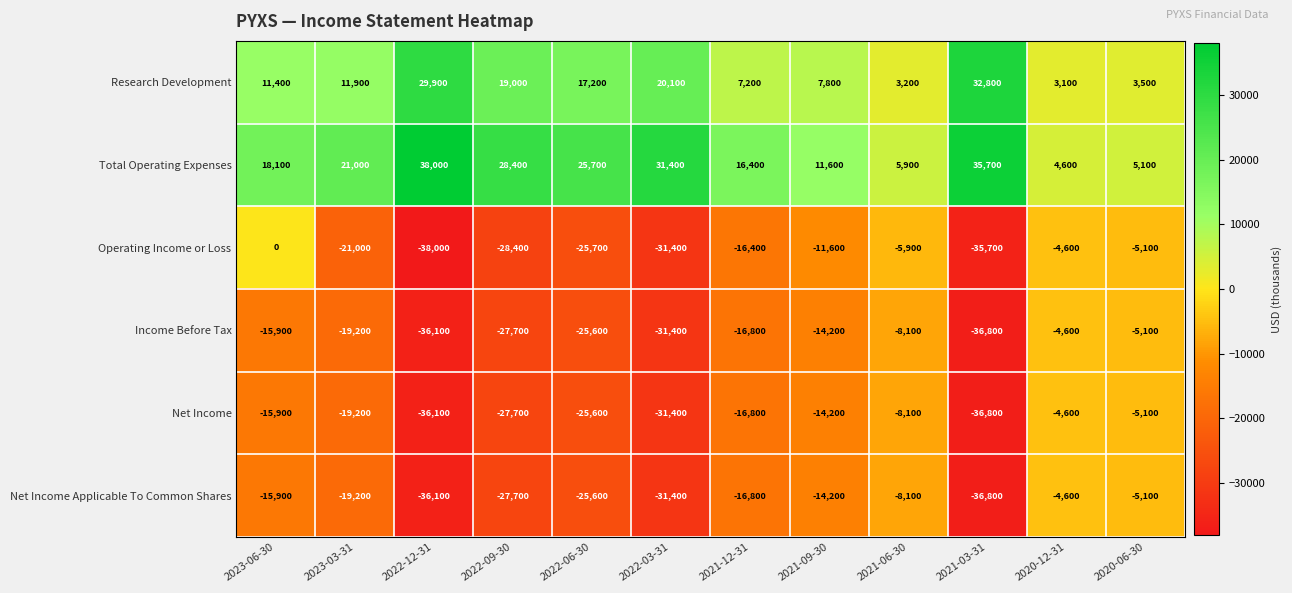

What is the total value across all series at 2022-03-31?

-74100